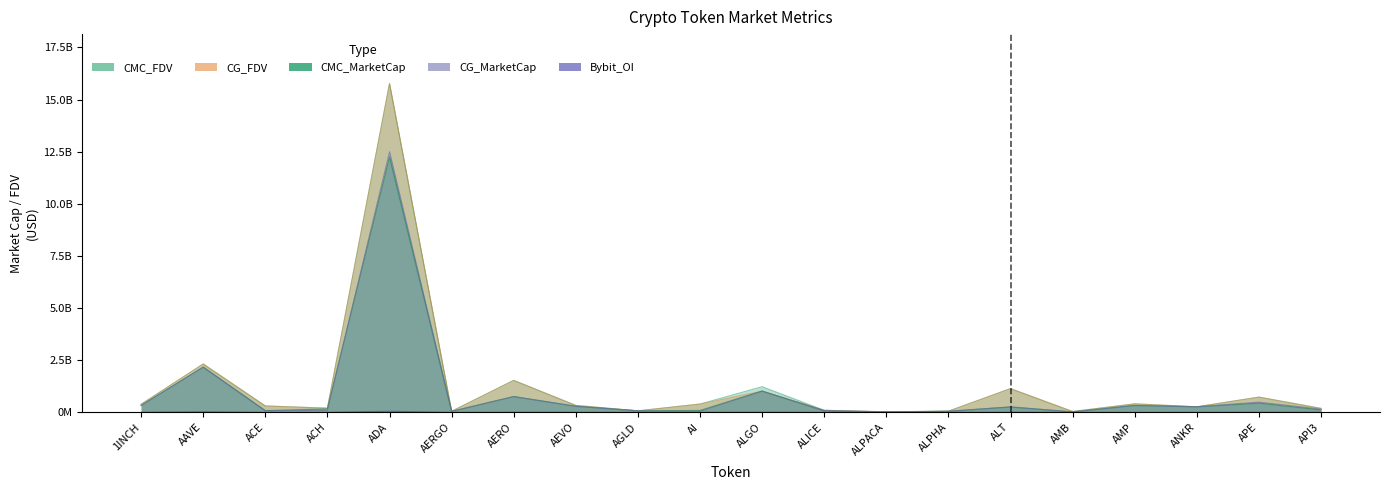

Which series changed the most between ALPHA and API3?

CG_FDV